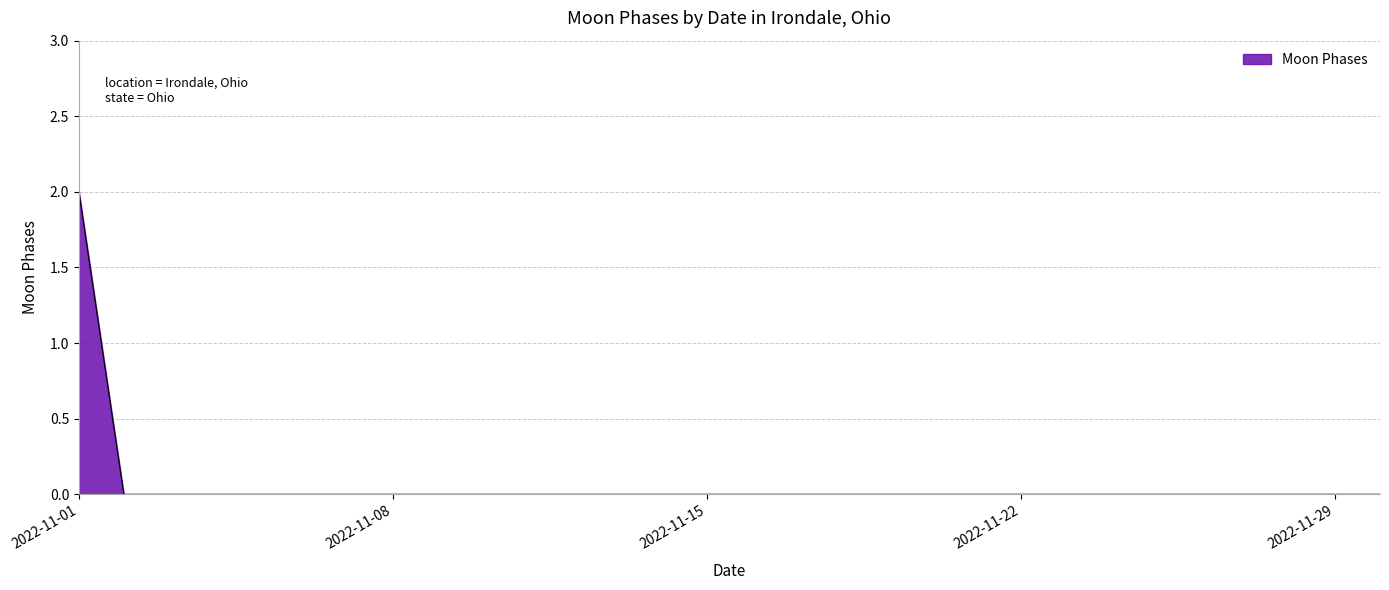

How many lines are shown in the chart?

1